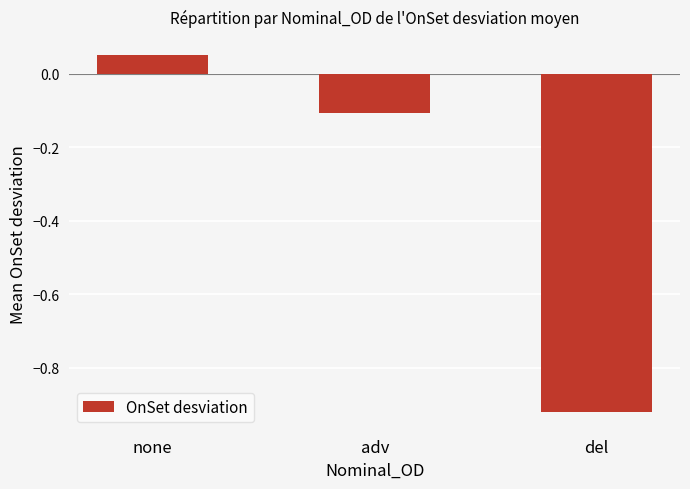

The value at adv is -0.1. True or false?

True